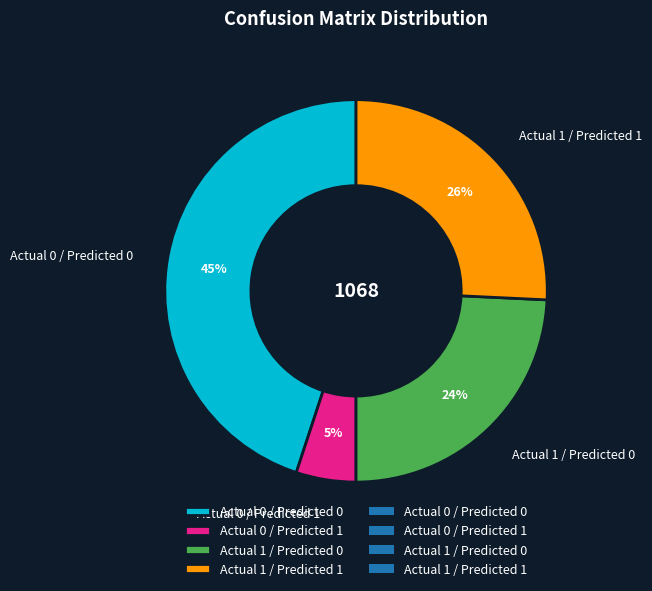

Which has a higher value, Actual 0 / Predicted 0 or Actual 1 / Predicted 0?

Actual 0 / Predicted 0